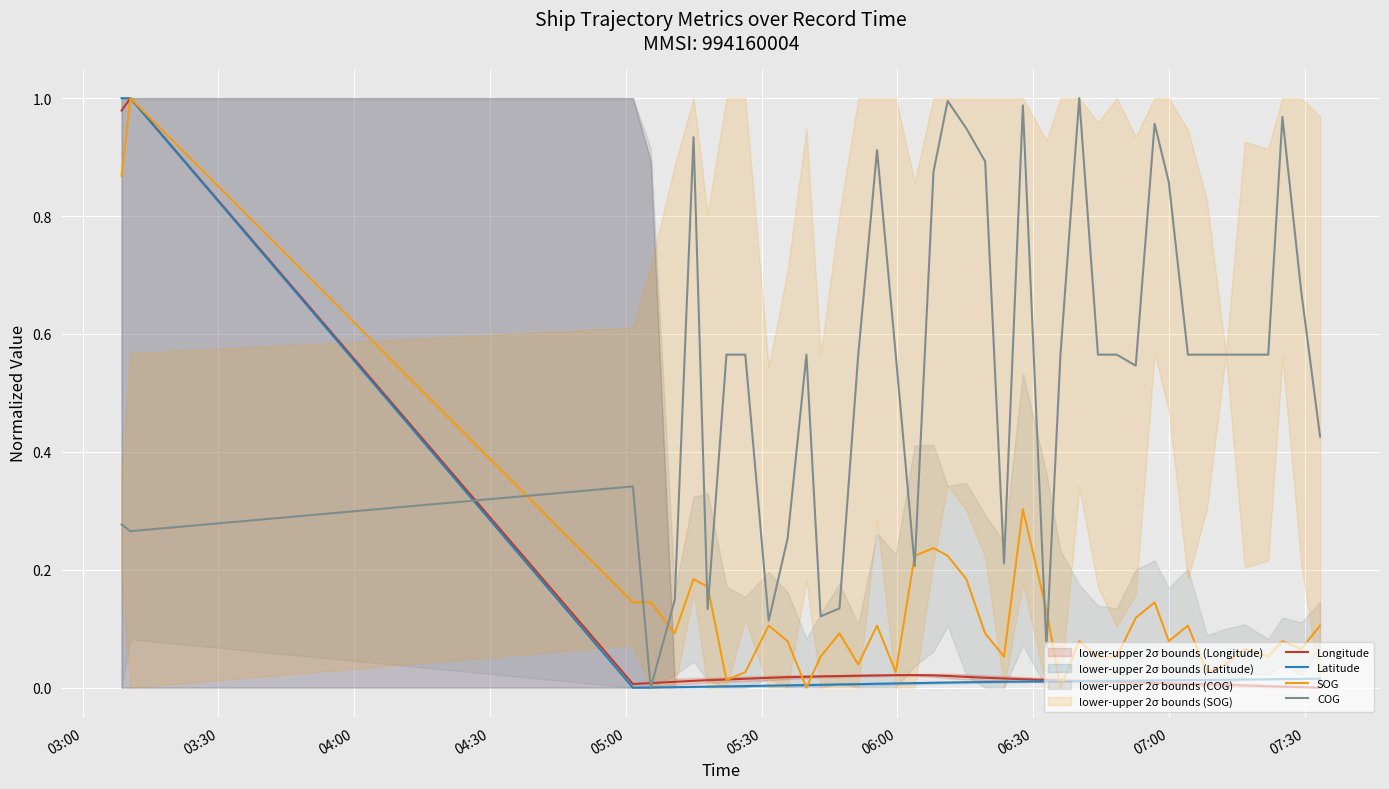

Reading right to left, extract all data points from this chart.

Longitude: 0.0	0.0	0.0	0.0	0.0	0.0	0.0	0.0	0.0	0.0	0.0	0.0	0.0	0.0	0.0	0.0	0.0	0.0	0.0	0.0	0.0	0.0	0.0	0.0	0.0	0.0	0.0	0.0	0.0	0.0	0.0	0.0	0.0	0.0	0.0	0.0	0.0	0.0	1.0	1.0
Latitude: 0.0	0.0	0.0	0.0	0.0	0.0	0.0	0.0	0.0	0.0	0.0	0.0	0.0	0.0	0.0	0.0	0.0	0.0	0.0	0.0	0.0	0.0	0.0	0.0	0.0	0.0	0.0	0.0	0.0	0.0	0.0	0.0	0.0	0.0	0.0	0.0	0.0	0.0	1.0	1.0
SOG: 0.1	0.1	0.1	0.1	0.1	0.0	0.0	0.1	0.1	0.1	0.1	0.1	0.1	0.1	0.0	0.1	0.3	0.1	0.1	0.2	0.2	0.2	0.2	0.0	0.1	0.0	0.1	0.1	0.0	0.1	0.1	0.0	0.0	0.2	0.2	0.1	0.1	0.1	1.0	0.9
COG: 0.4	0.7	1.0	0.6	0.6	0.6	0.6	0.6	0.9	1.0	0.5	0.6	0.6	1.0	0.6	0.1	1.0	0.2	0.9	0.9	1.0	0.9	0.2	0.6	0.9	0.6	0.1	0.1	0.6	0.3	0.1	0.6	0.6	0.1	0.9	0.1	0.0	0.3	0.3	0.3